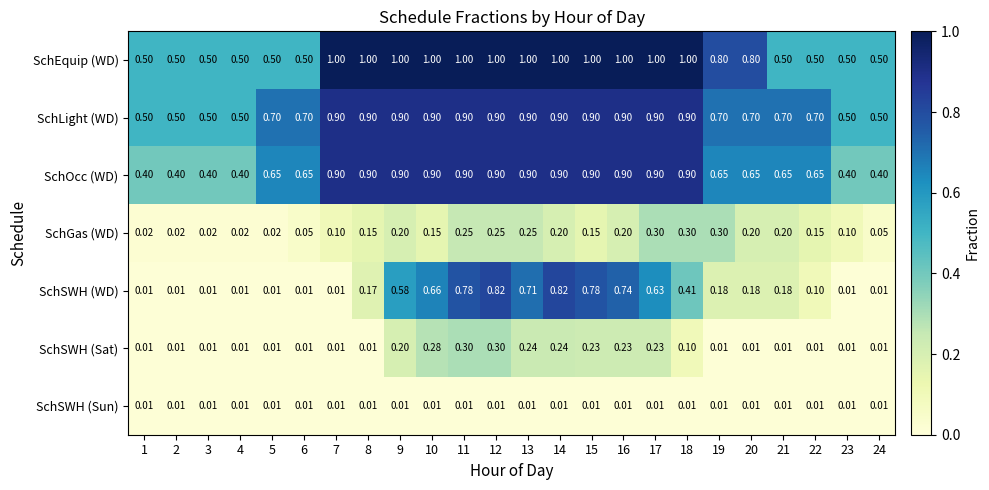

Which series changed the most between 2 and 24?

SchGas (WD)